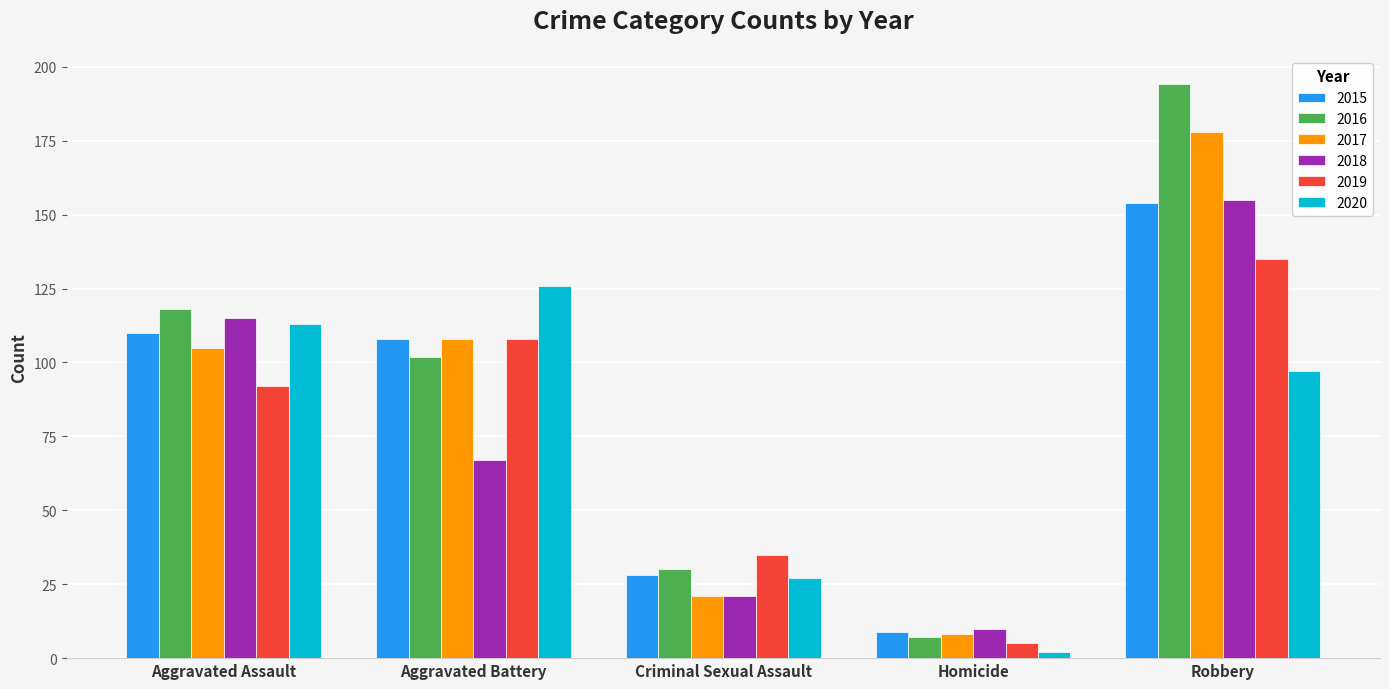

What is the label of the 5th bar from the right?

Aggravated Assault